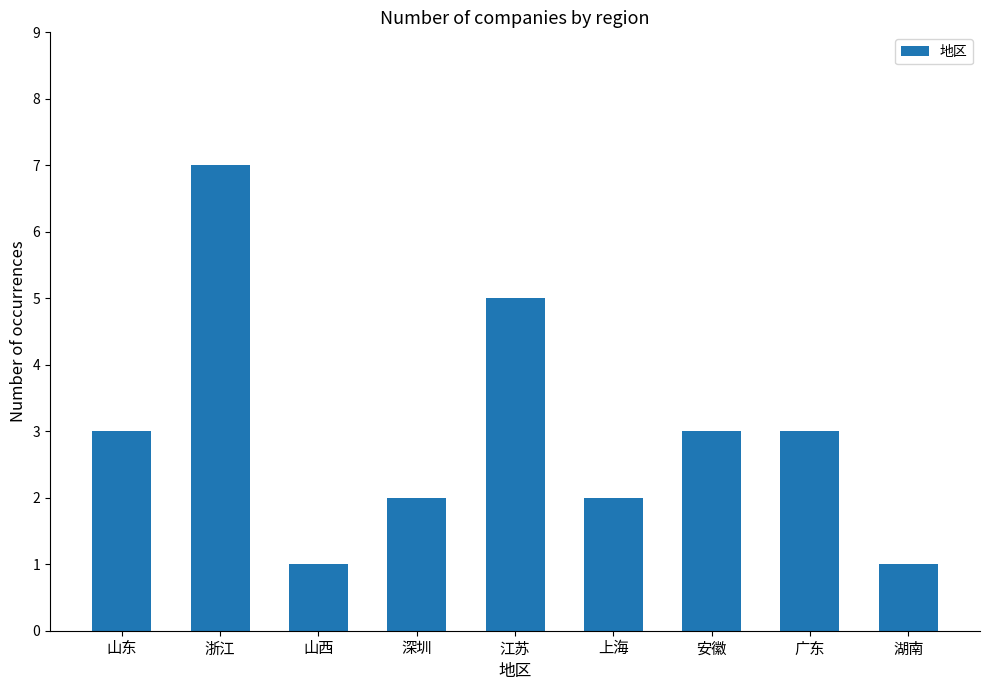

Approximately how many times larger is the value at 安徽 compared to 上海?

1.5